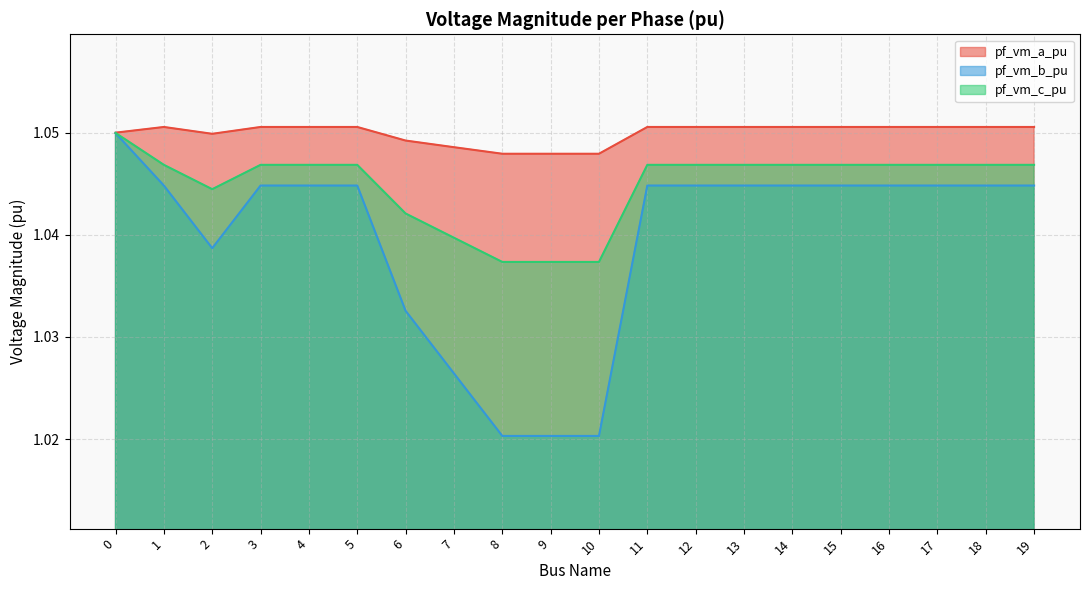

The value of pf_vm_c_pu at 17 is 0.5. True or false?

False